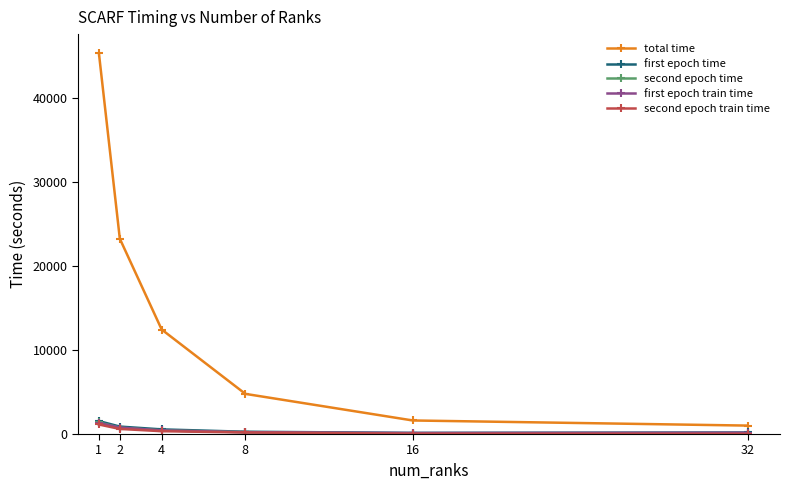

True or false: second epoch time has more than 2 points higher than both neighbors.

False